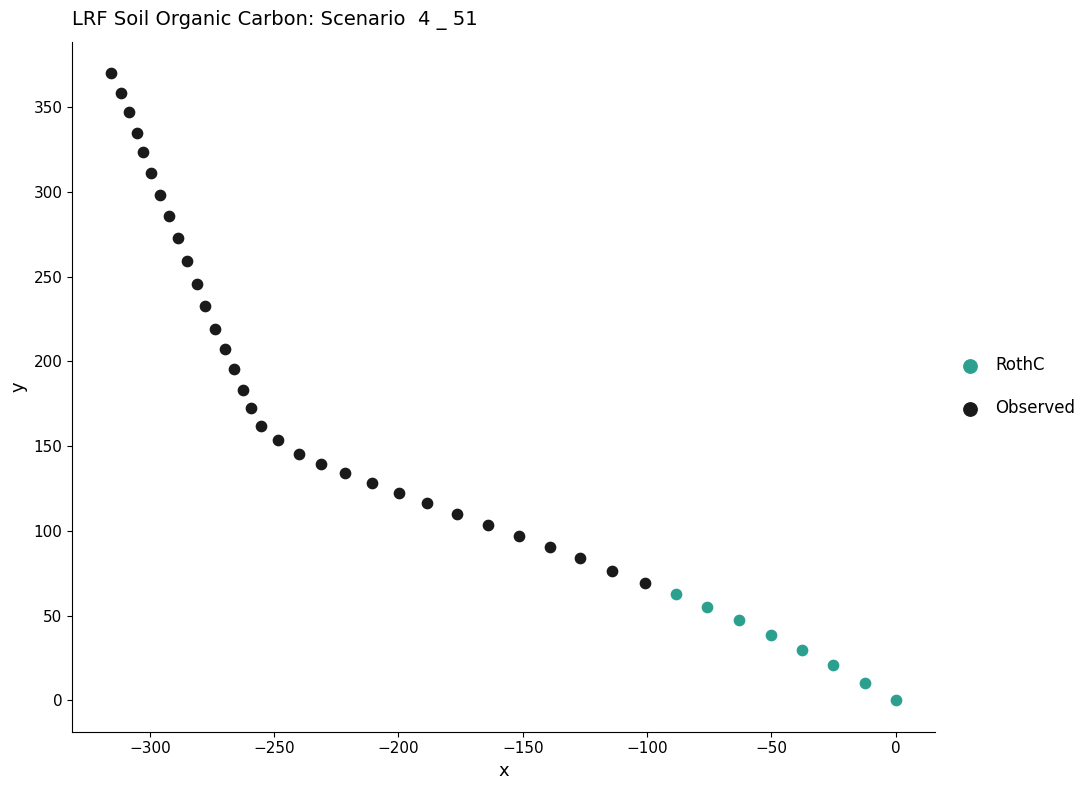

Which series reaches the maximum Y coordinate?

Observed